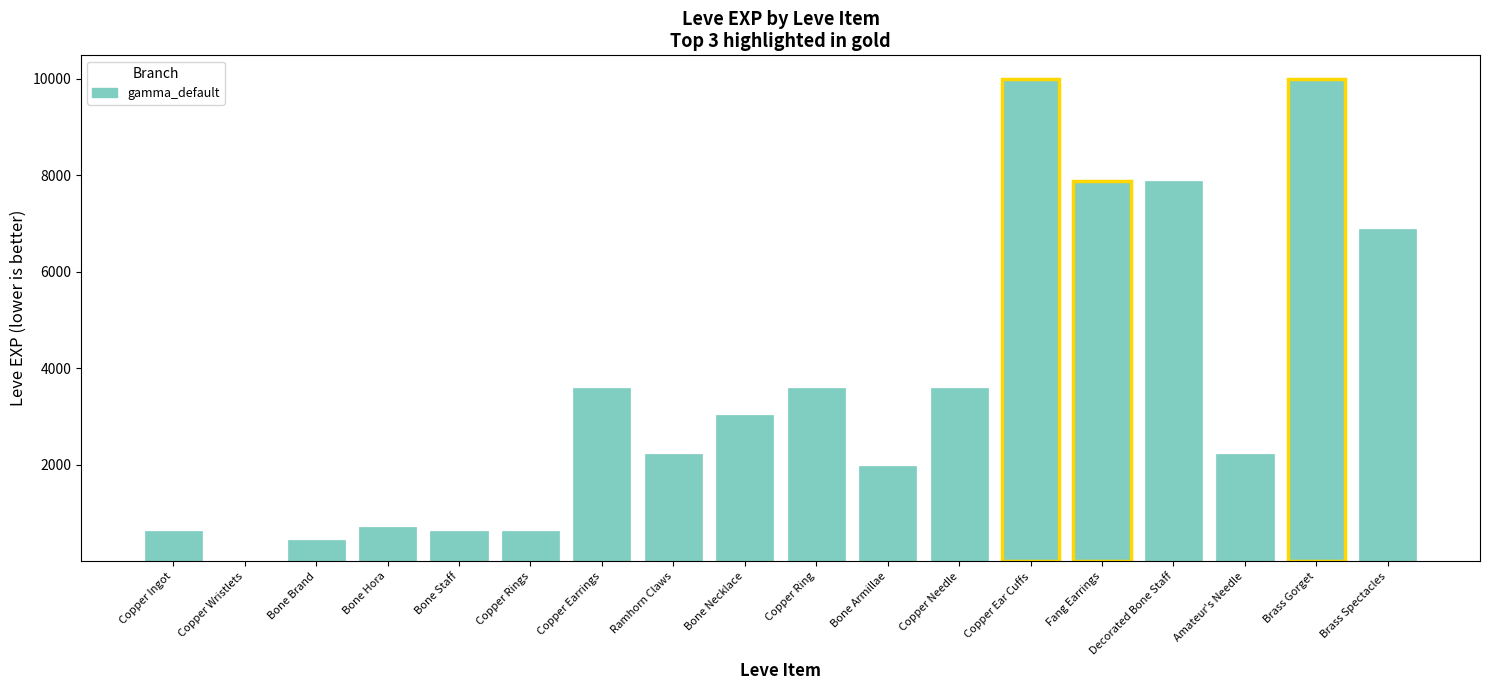

What is the change in value from Copper Ingot to Bone Necklace?

+2410